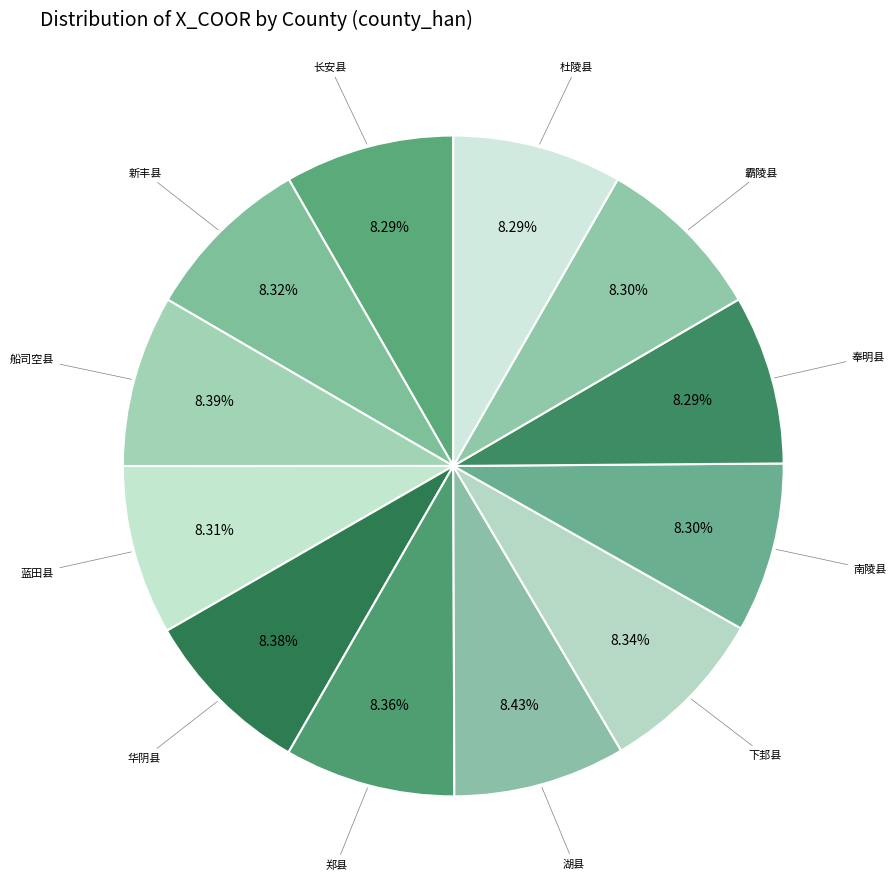

How many segments does this pie chart have?

12